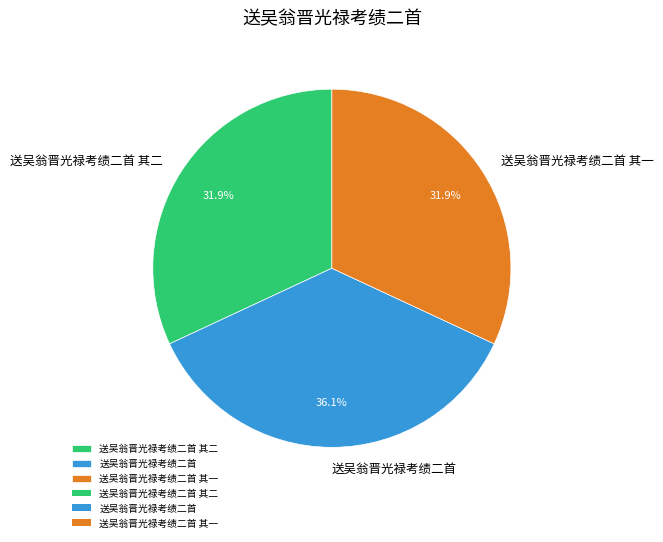

Which has a higher value, 送吴翁晋光禄考绩二首 其二 or 送吴翁晋光禄考绩二首?

送吴翁晋光禄考绩二首